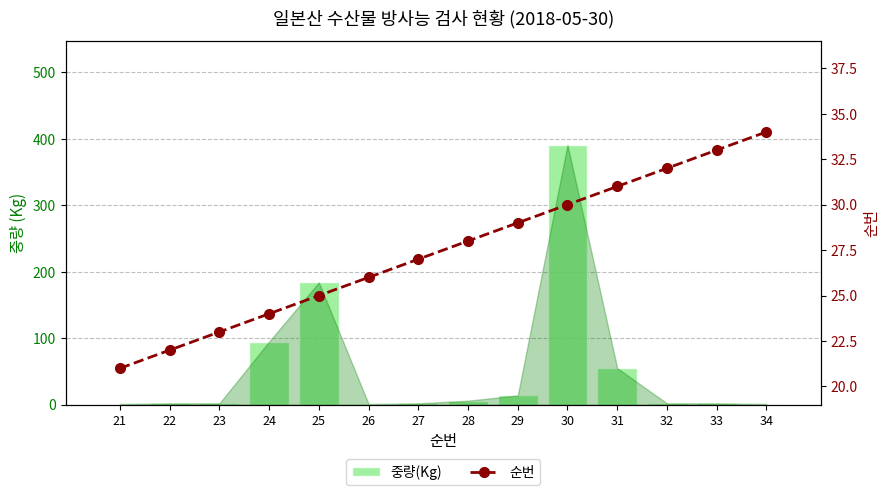

List the series in order of their peak value, highest first.

중량(Kg), 순번